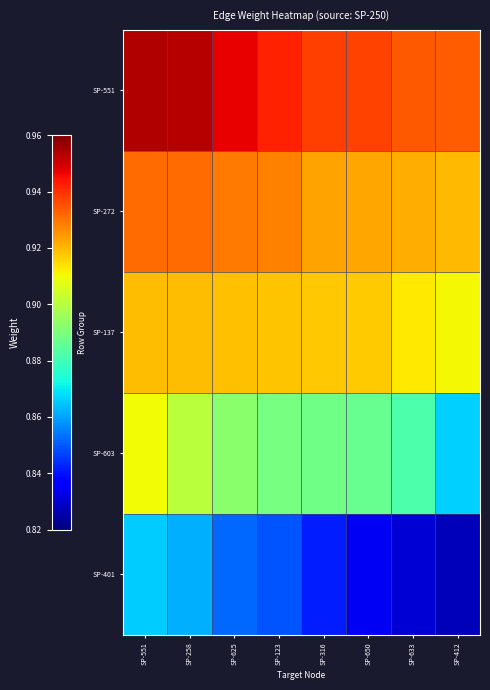

What is the total value across all series at SP-633?

4.5